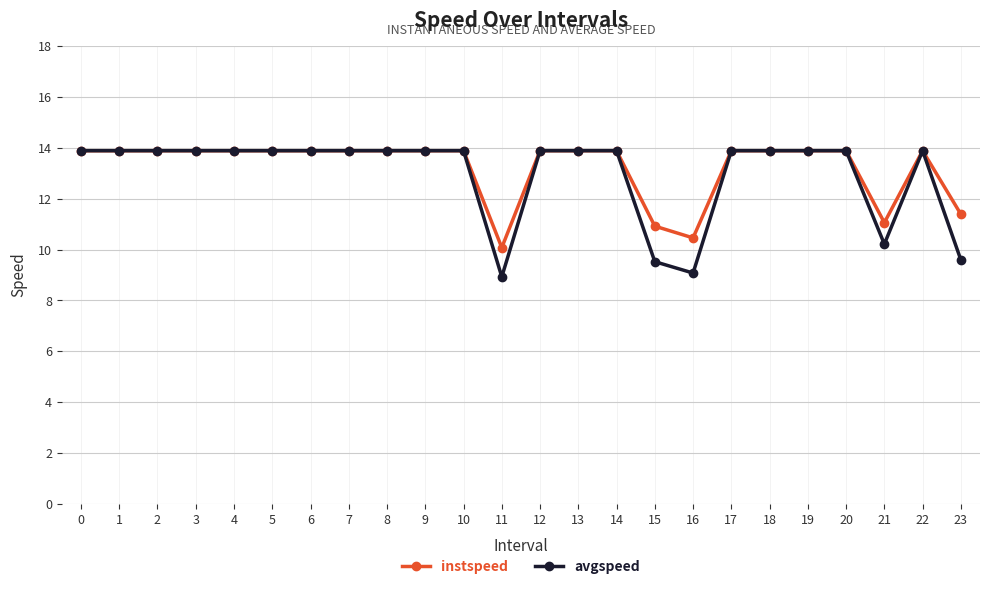

Which series changed the most between 16 and 23?

instspeed